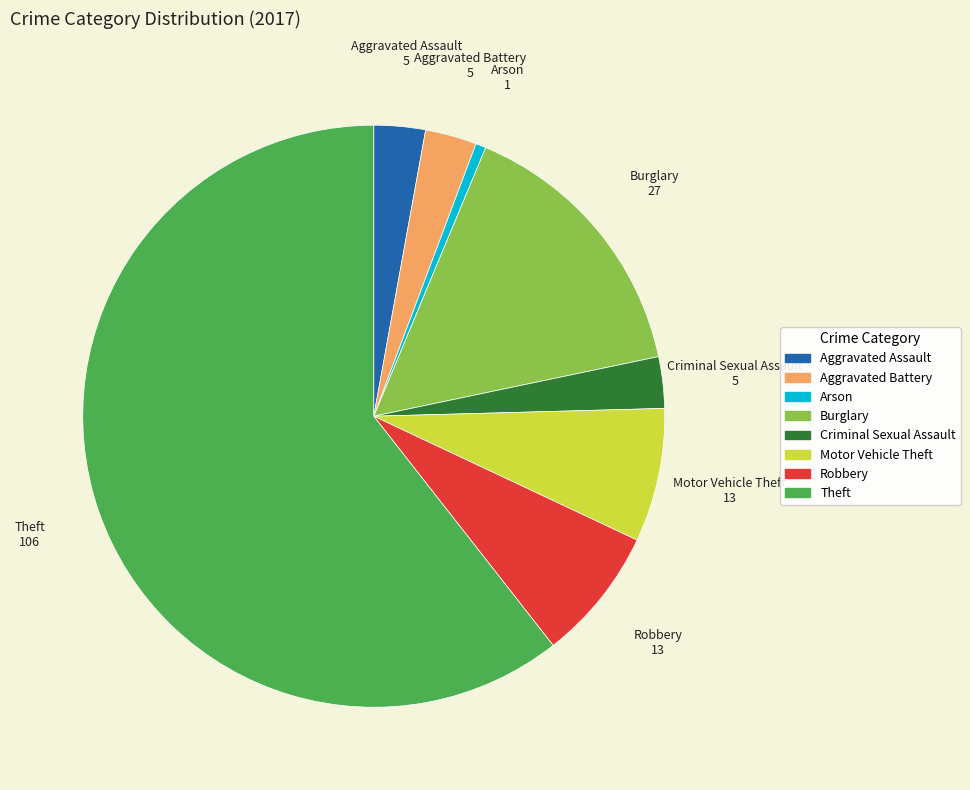

Do Criminal Sexual Assault and Burglary together represent more than half of the pie?

No